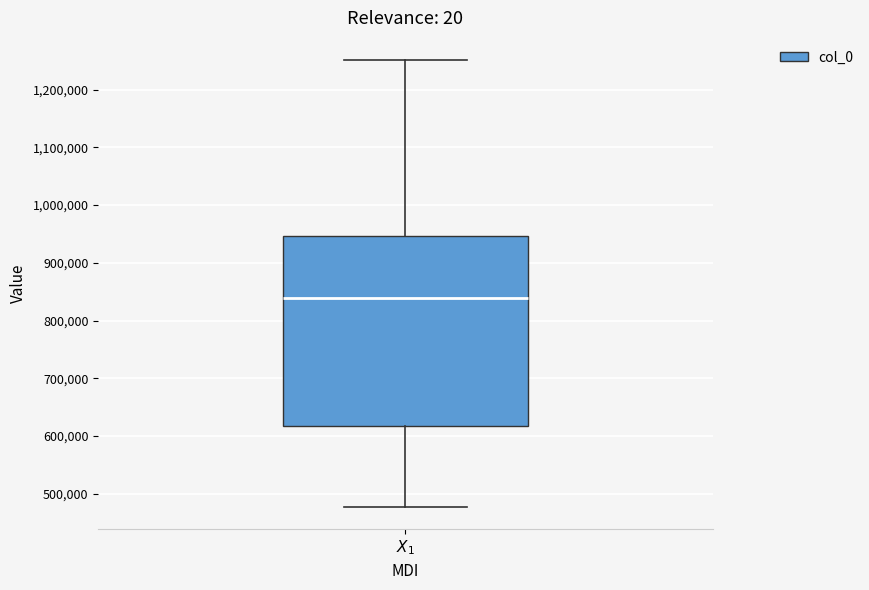

Read this box plot against the y-axis: the position of the median line, the range covered by the box, and the ends of both whiskers. The values are not printed on the chart, so give them approximately, as read against the axis.

median 840000, box 620000 to 950000, whiskers 480000 to 1250000